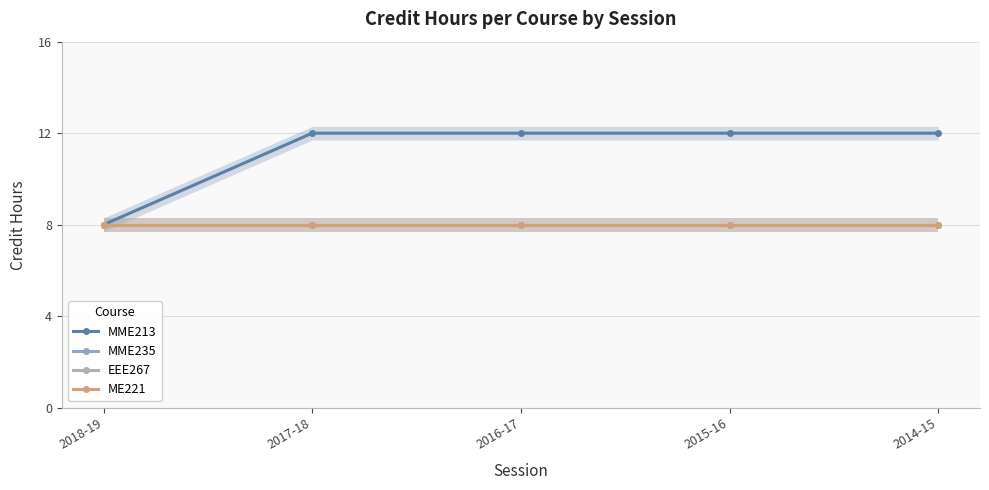

Is the value of MME235 at 2017-18 greater than the value of ME221 at 2018-19?

No